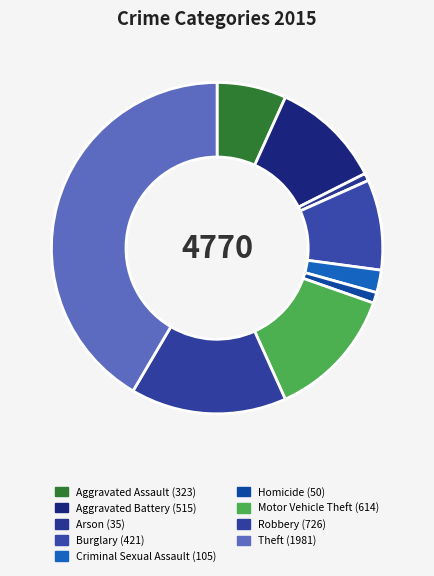

Which category has the biggest portion of the pie?

Theft